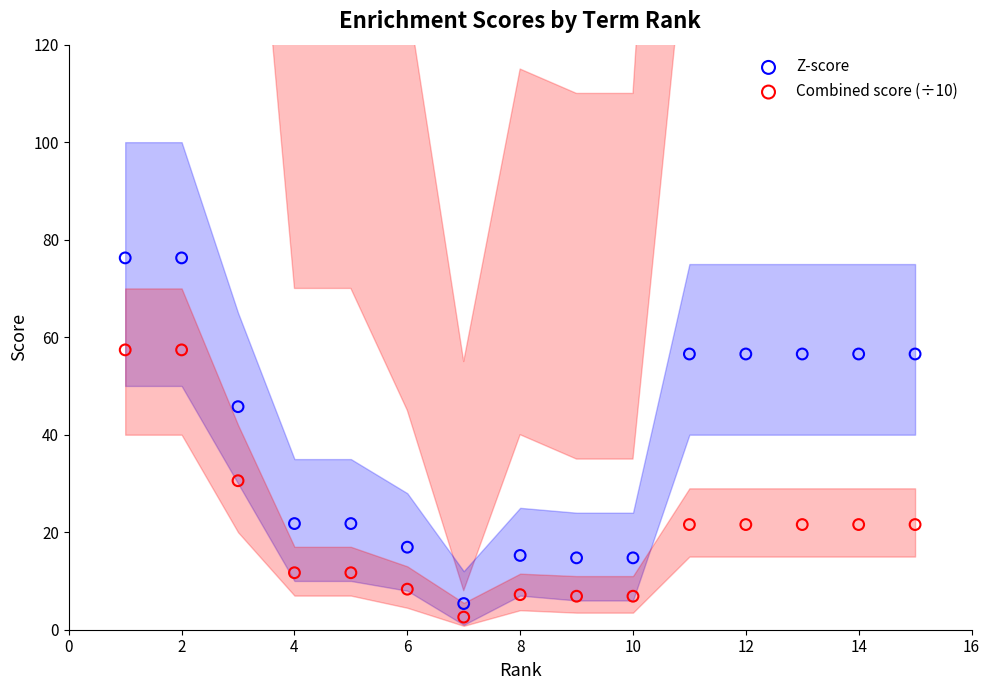

Which series has the largest Y range (max minus min)?

Z-score